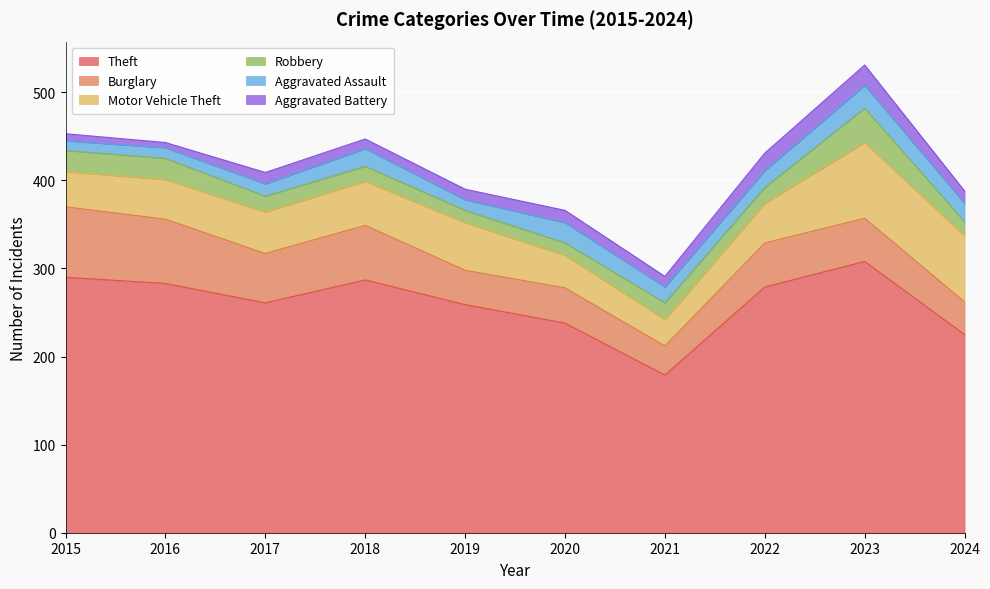

List the series in order of their peak value, lowest first.

Aggravated Battery, Aggravated Assault, Robbery, Burglary, Motor Vehicle Theft, Theft